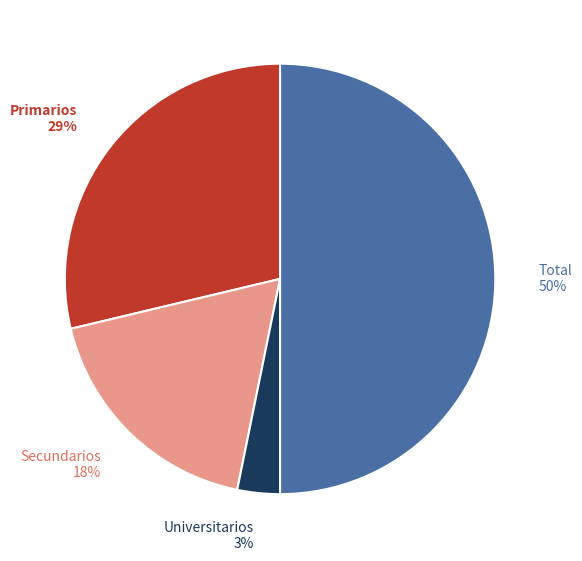

To the nearest percent, what is the difference between the largest and smallest slice percentages?

47%